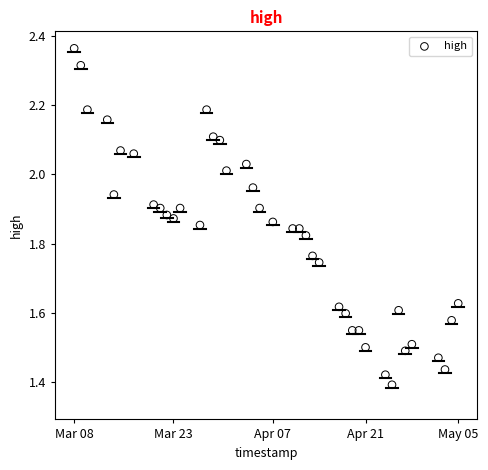

What is the range of X values (max minus min)?

100.0